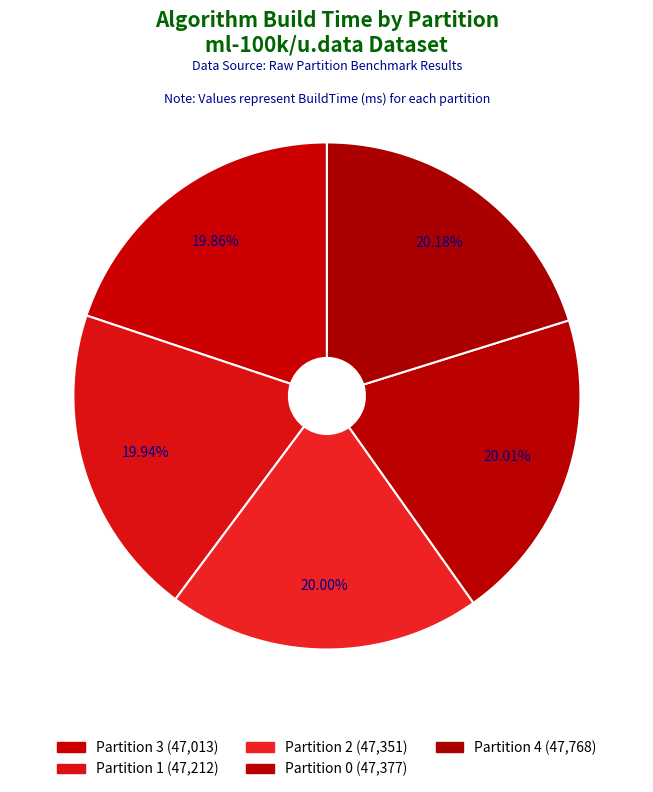

Rank the categories by value from highest to lowest.

Partition 4, Partition 0, Partition 2, Partition 1, Partition 3